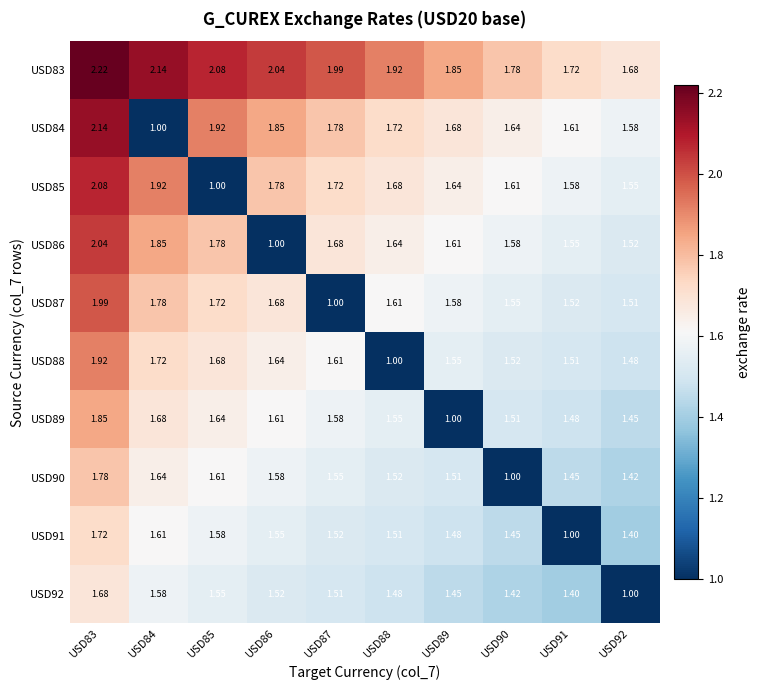

Which series has the largest range (max minus min)?

USD84